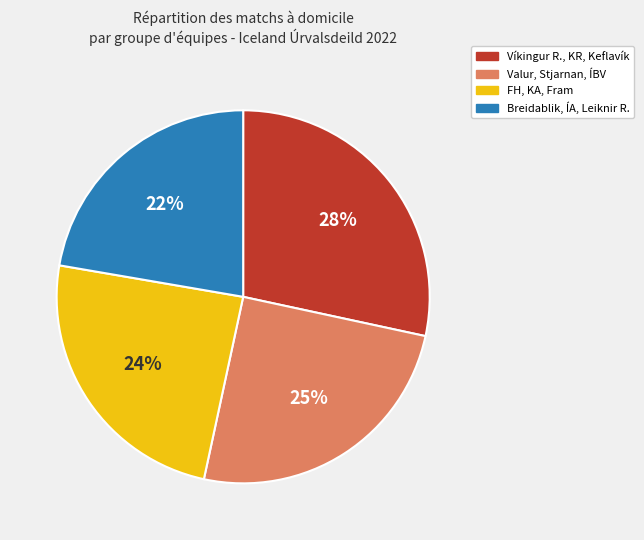

Is there a majority slice in this chart?

No